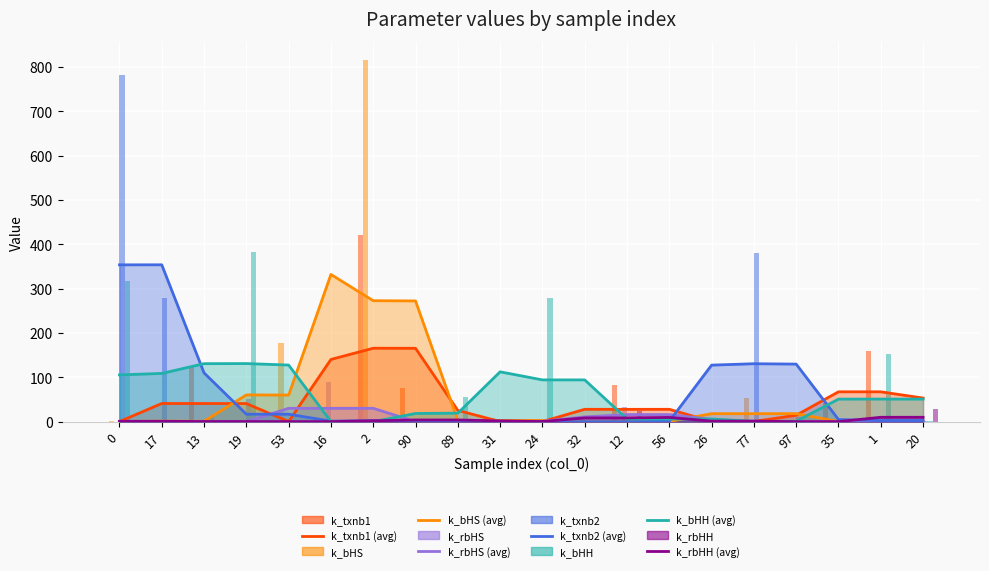

What is the sum of all k_bHS values?

1063.2